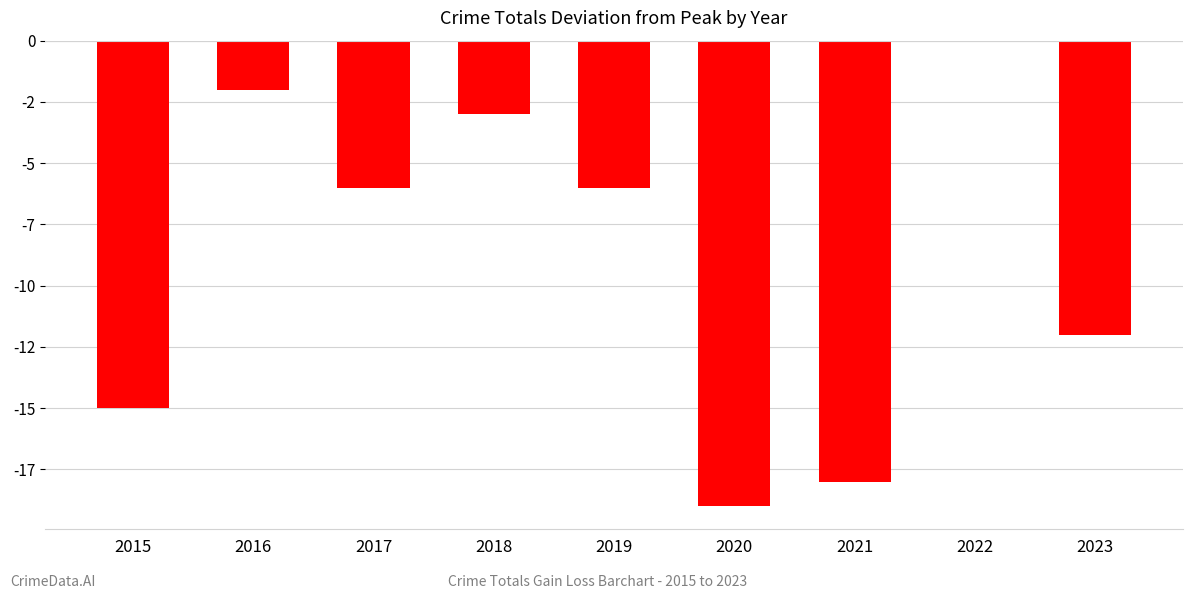

Are the bars horizontal?

No